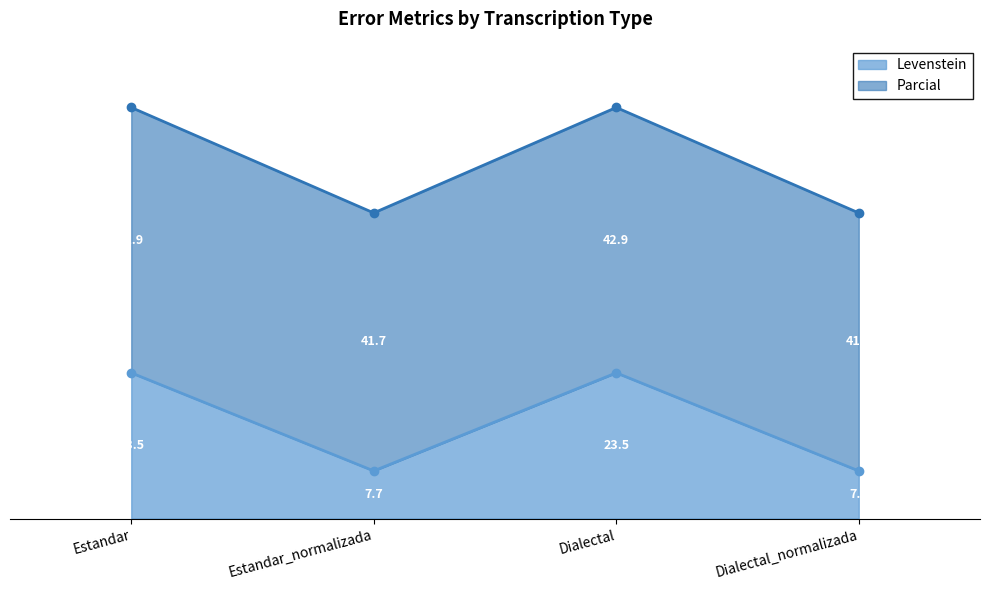

Rank the series at Dialectal_normalizada from lowest to highest value.

Levenstein, Parcial